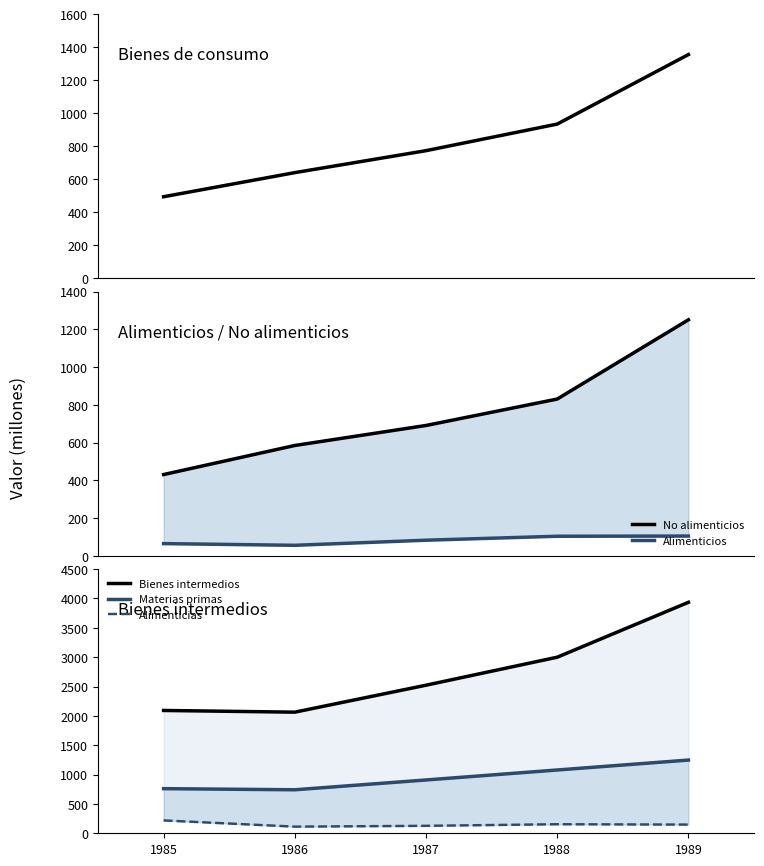

The Alimenticias series shows 127 at 1987. True or false?

True